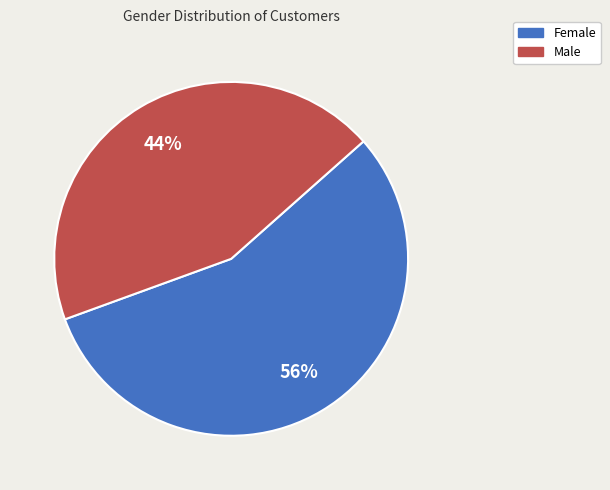

Do Male and Female together represent more than half of the pie?

Yes